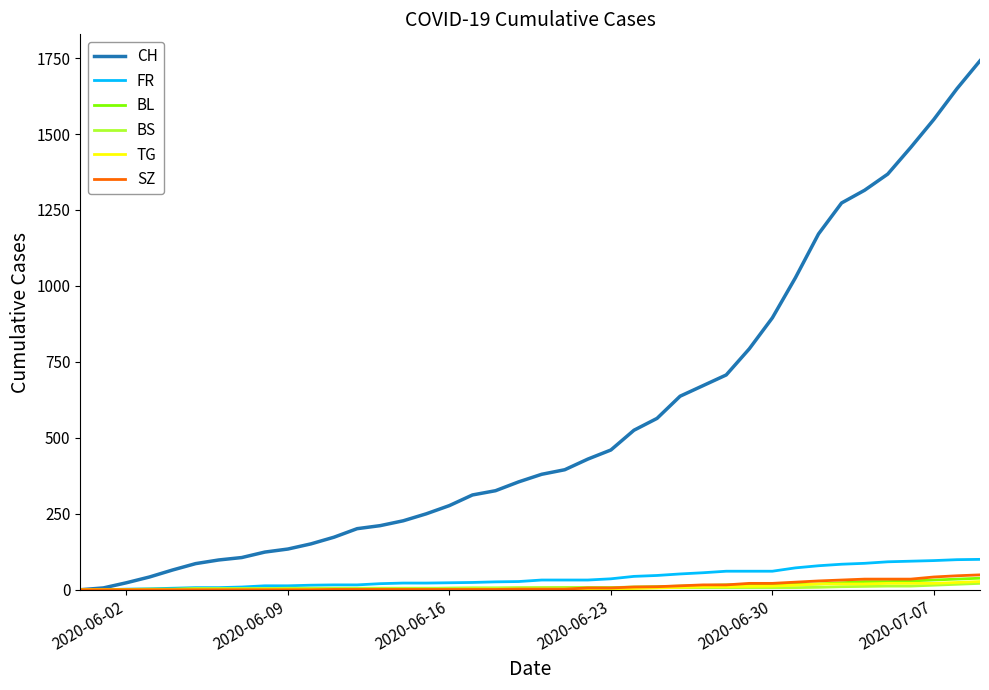

Which series has the largest range (max minus min)?

CH